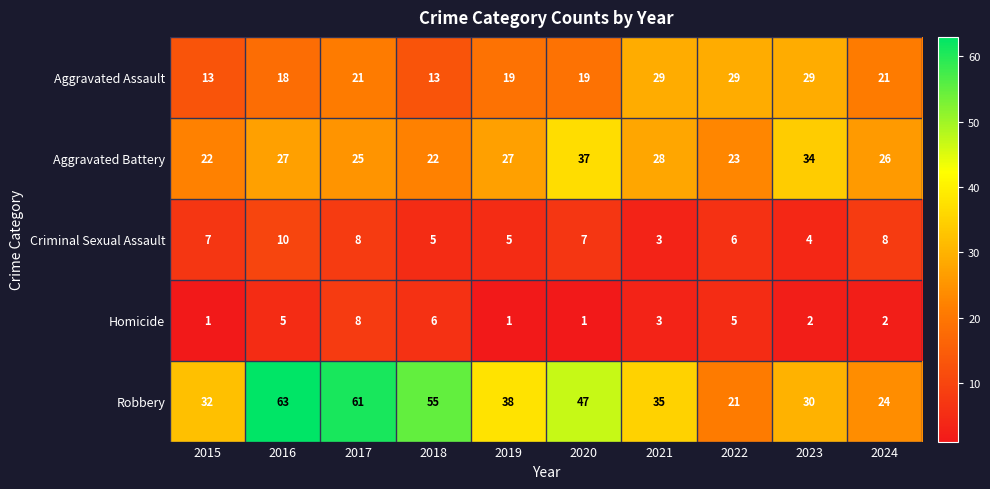

True or false: Aggravated Battery has a value of 16 at 2016.

False